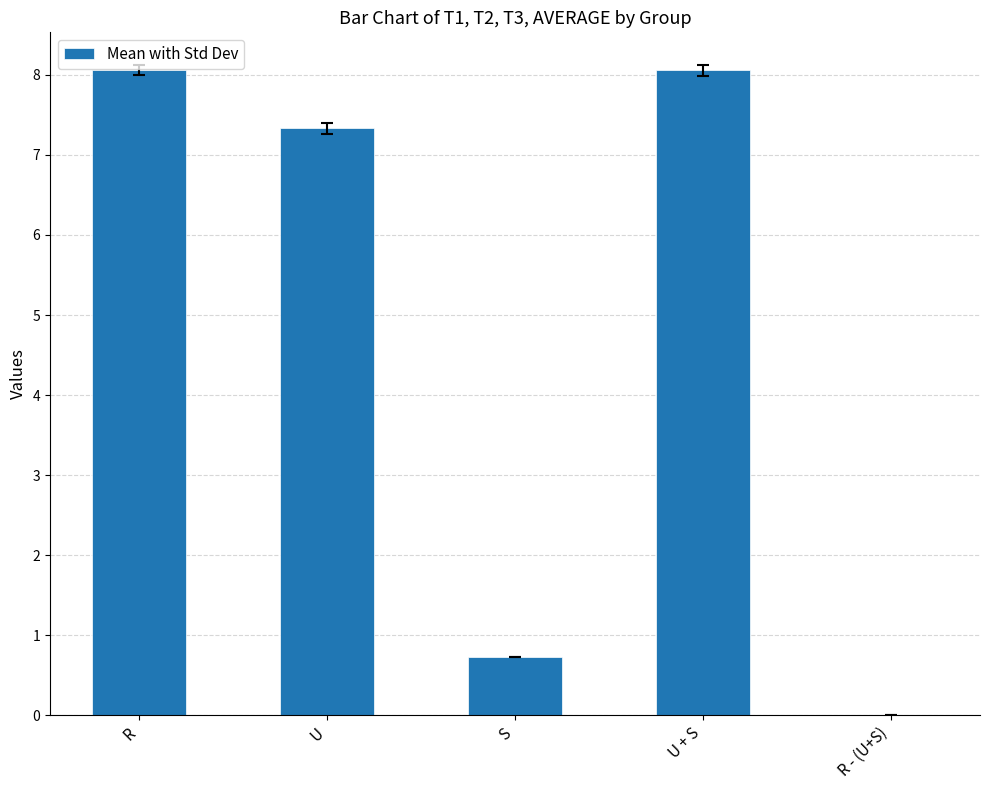

What is the sum of all values?

24.2